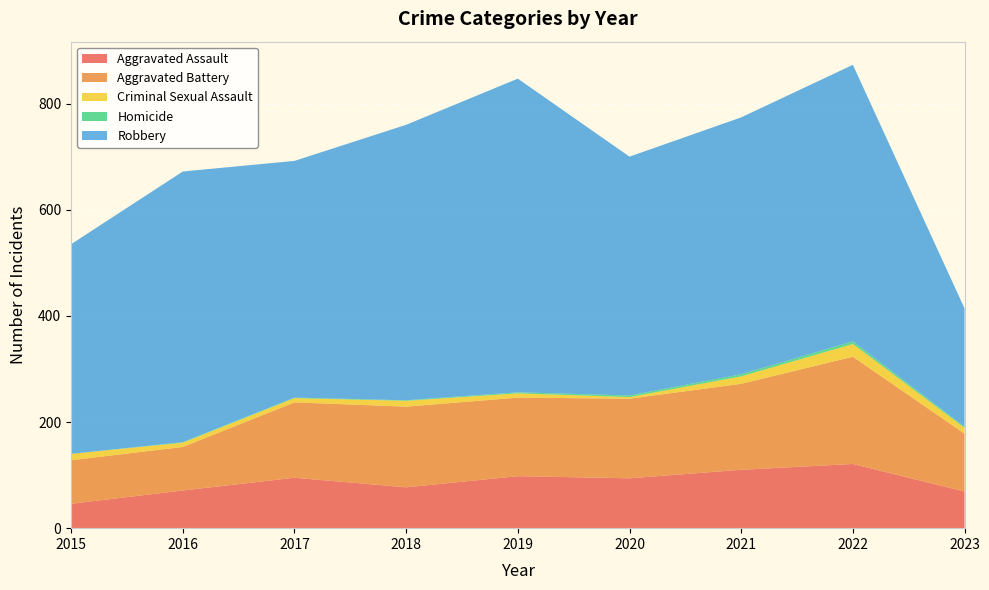

Reading left to right, extract all data points from this chart.

Aggravated Assault: 2015=46	2016=71	2017=95	2018=77	2019=98	2020=94	2021=110	2022=121	2023=69
Aggravated Battery: 2015=82	2016=82	2017=142	2018=152	2019=148	2020=150	2021=162	2022=202	2023=109
Criminal Sexual Assault: 2015=12	2016=8	2017=8	2018=11	2019=8	2020=3	2021=14	2022=24	2023=11
Homicide: 2015=0	2016=1	2017=1	2018=1	2019=2	2020=3	2021=4	2022=5	2023=2
Robbery: 2015=395	2016=510	2017=446	2018=519	2019=591	2020=450	2021=484	2022=521	2023=223